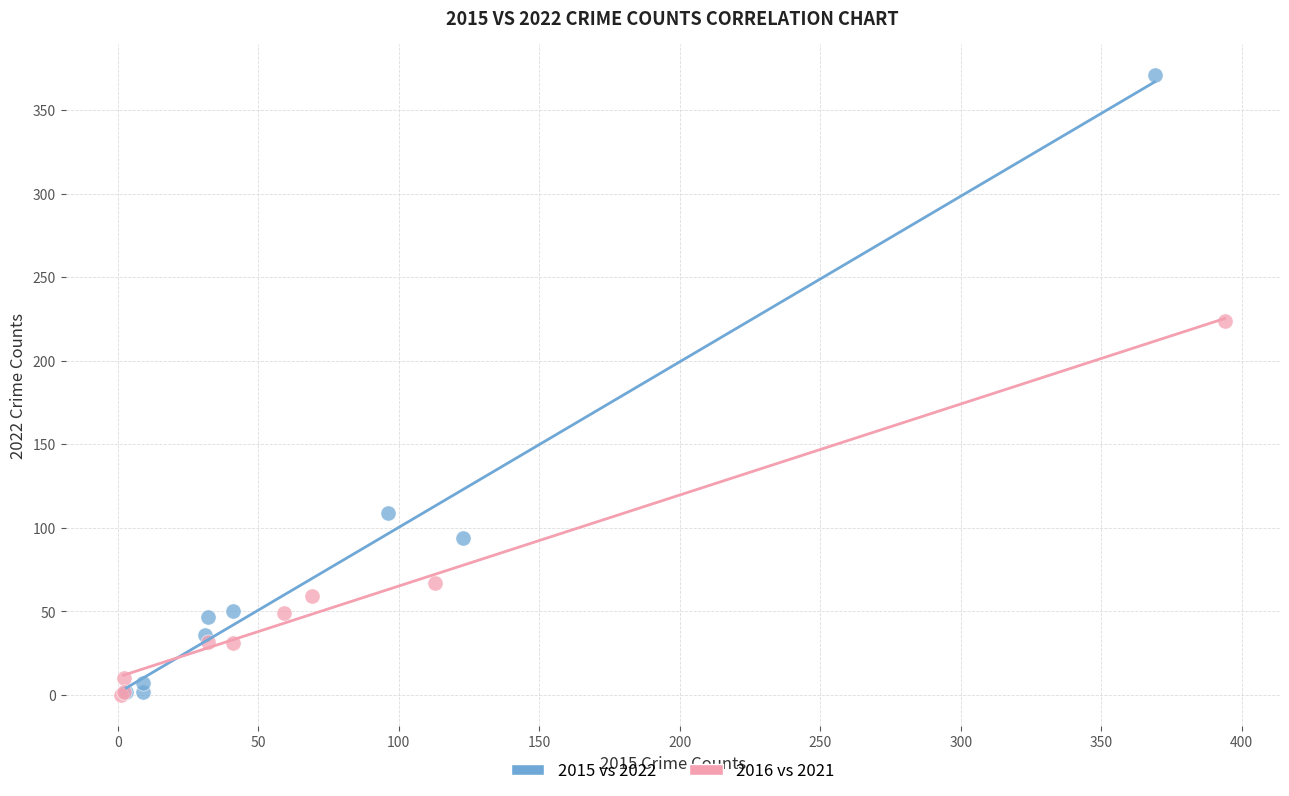

Which series reaches the maximum Y coordinate?

2015 vs 2022